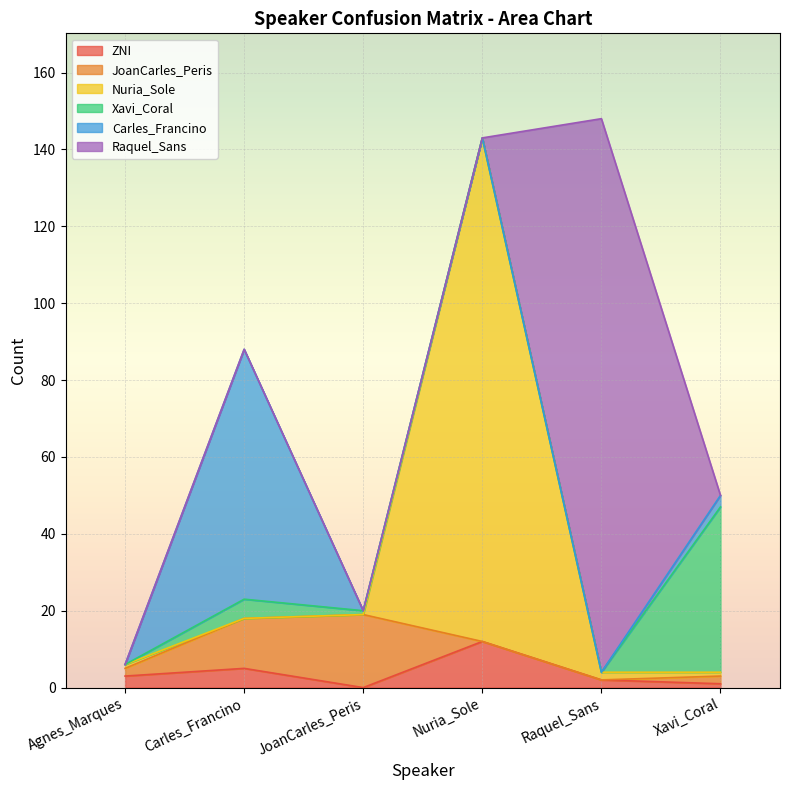

How many lines are shown in the chart?

6